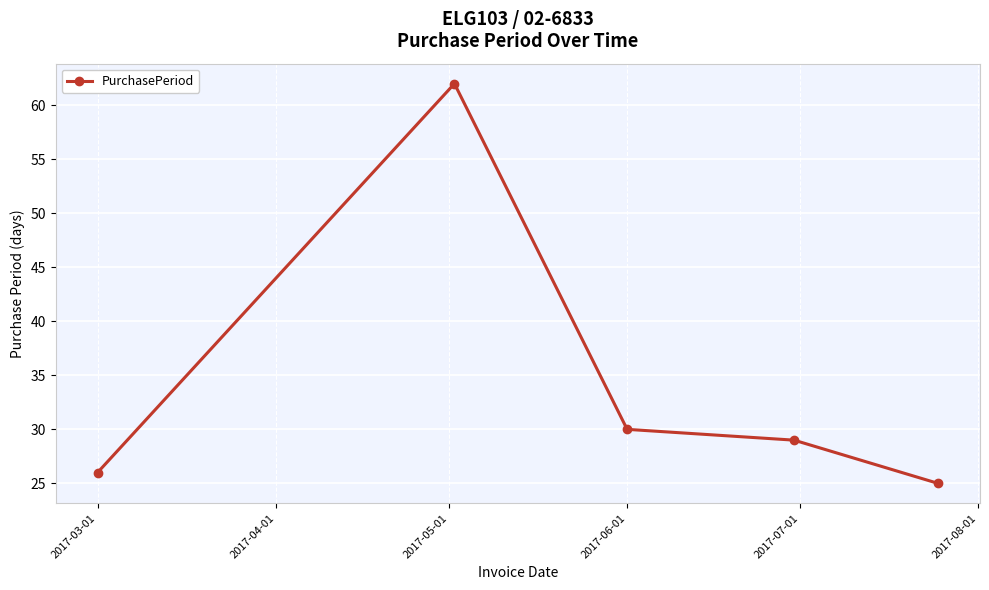

What is the smallest value displayed?

25